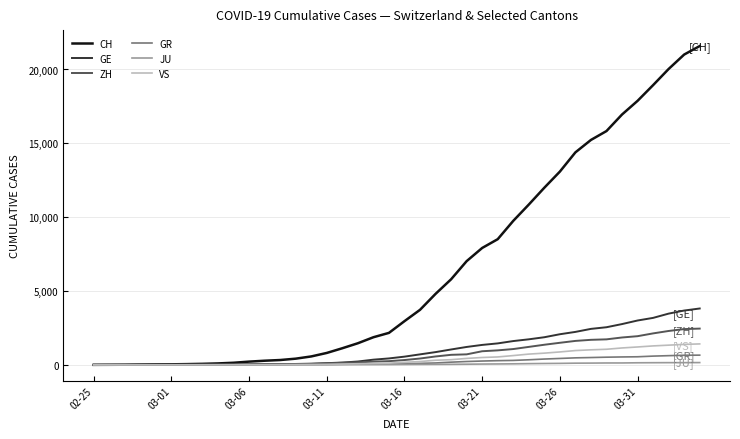

Which series has the largest range (max minus min)?

CH